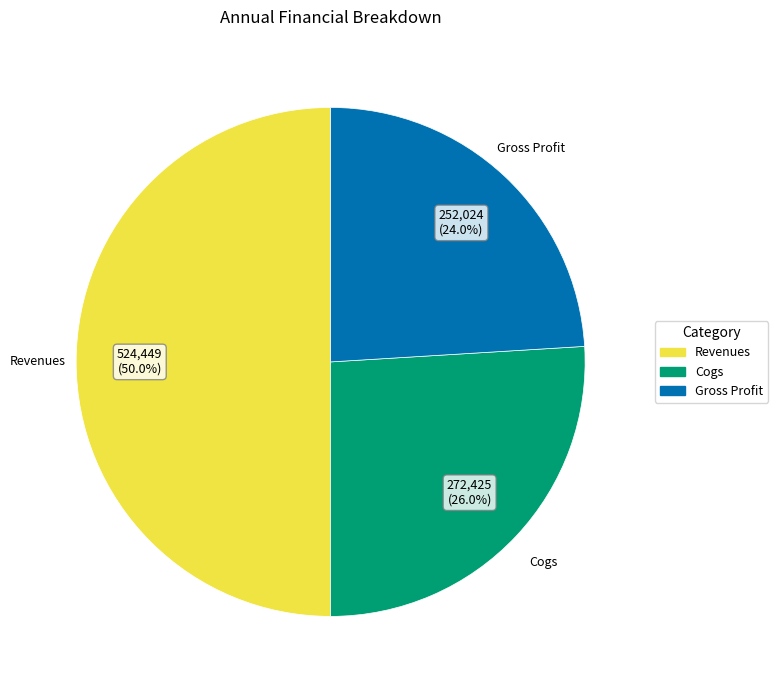

Does Gross Profit account for over 50% of the chart?

No